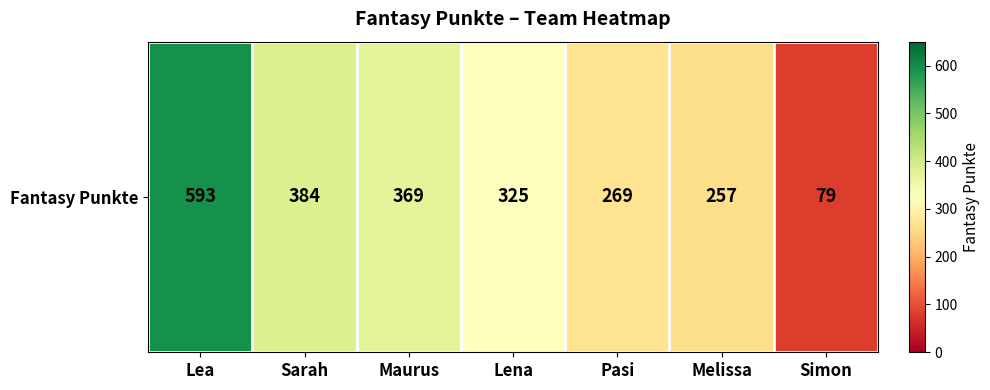

Reading right to left, list all the values displayed in this chart.

Simon=79	Melissa=257	Pasi=269	Lena=325	Maurus=369	Sarah=384	Lea=593